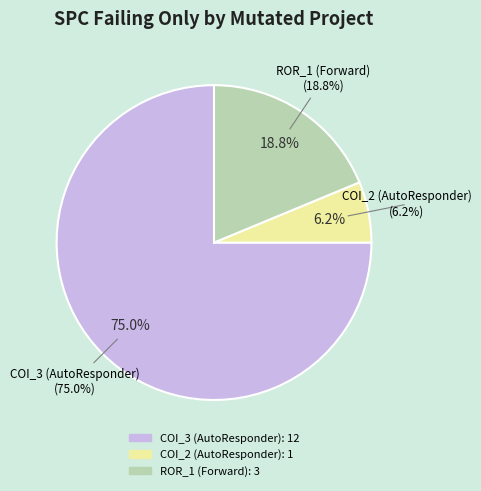

Is Forward.EmailSystem.Client.ROR_1 the majority of the pie?

No